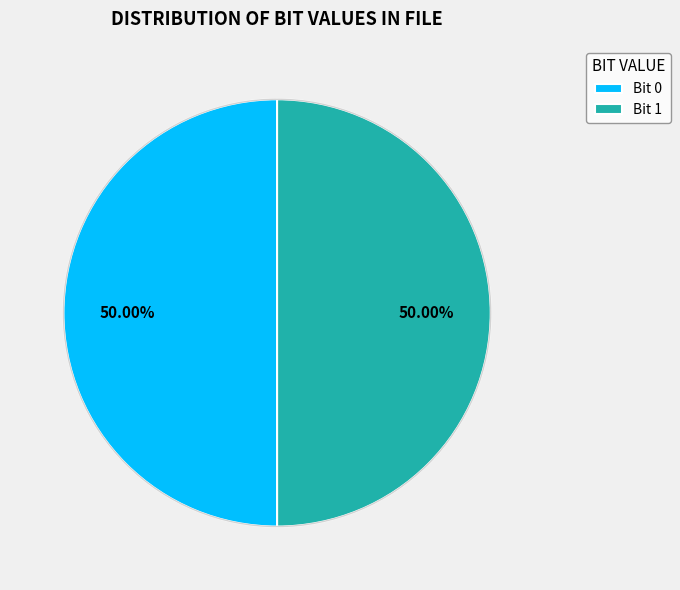

What is the ratio of the value at Bit 1 to the value at Bit 0?

1.0